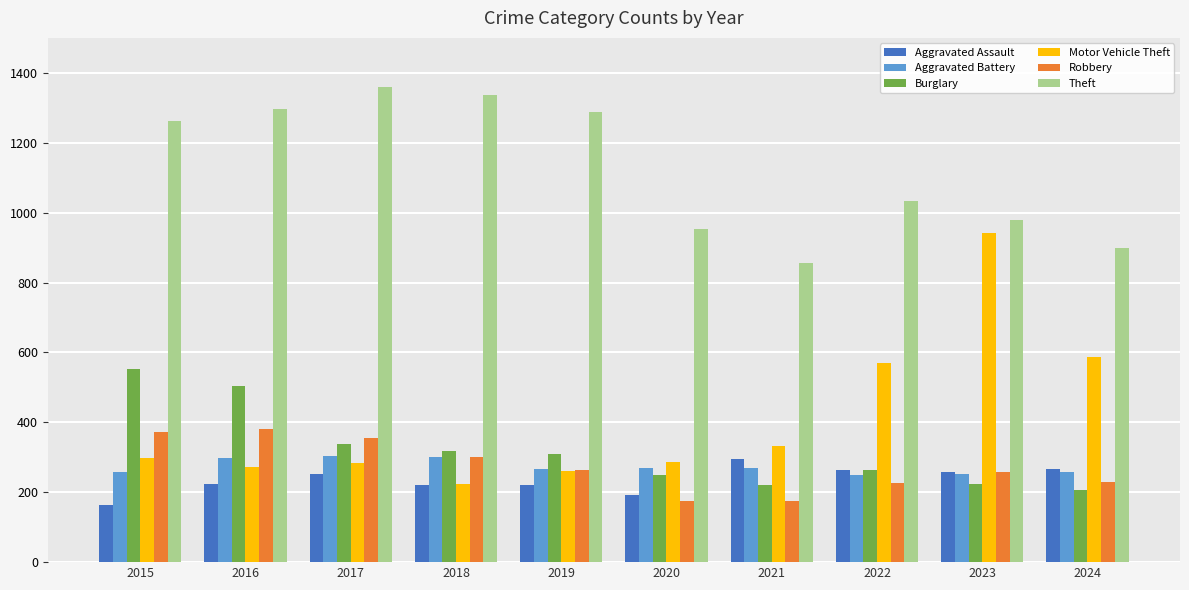

True or false: Aggravated Assault has a value of 93 at 2015.

False